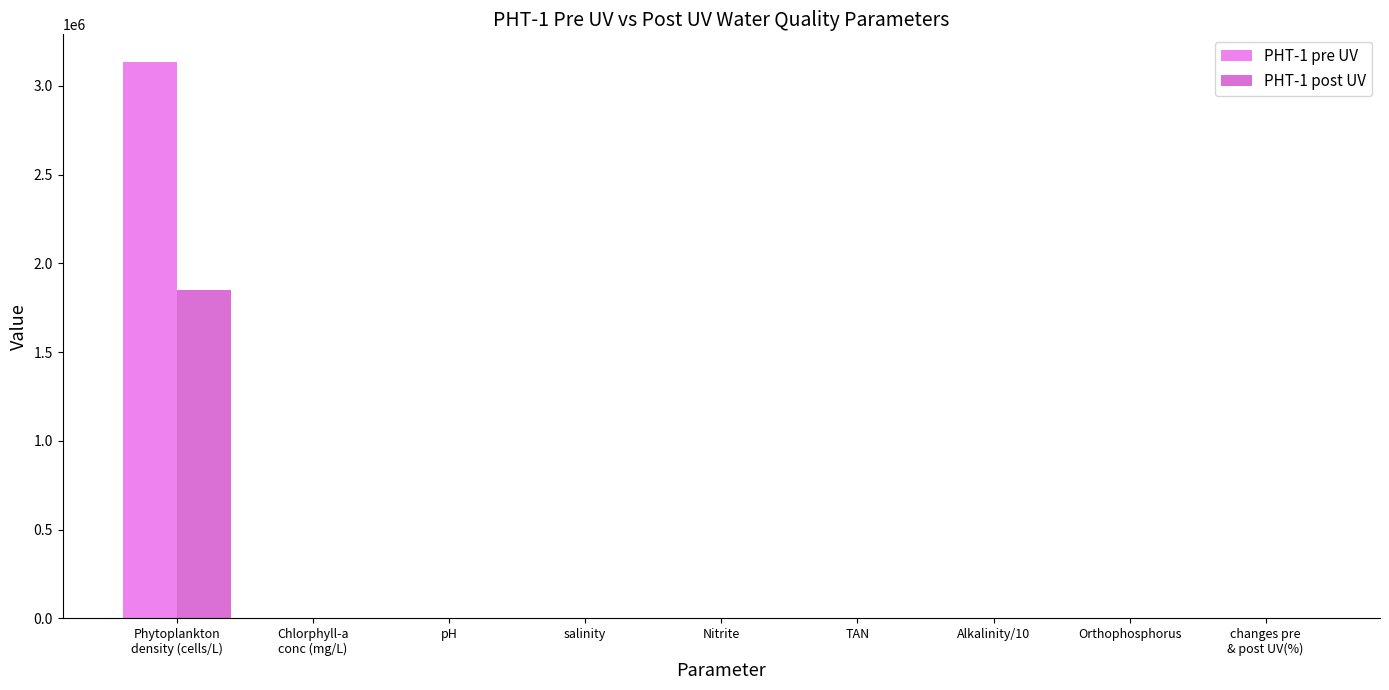

How many groups of bars are there?

9